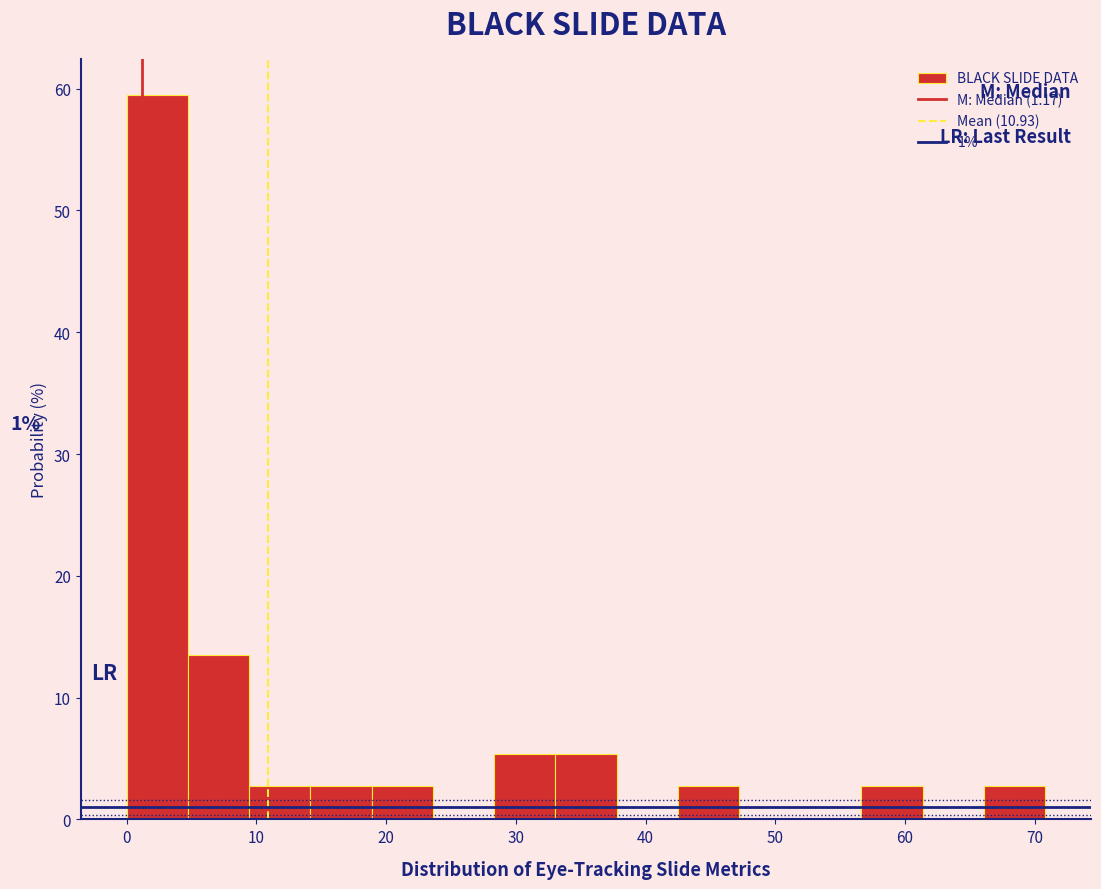

Which range on the x-axis has the tallest bar?

0 to 5